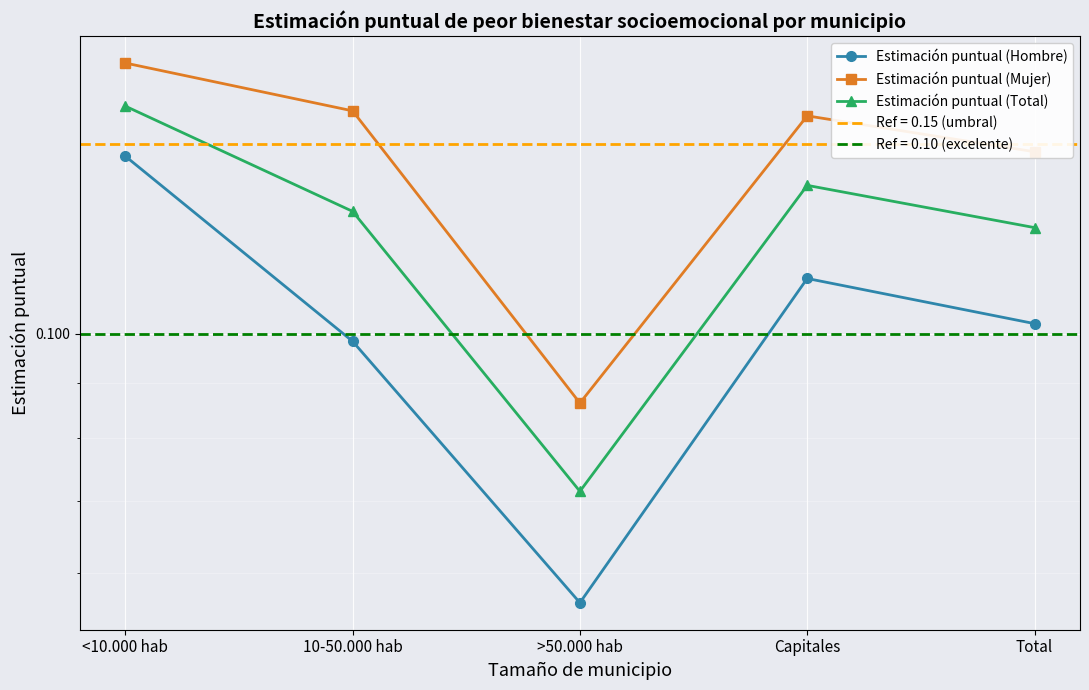

At which category does Estimación puntual (Mujer) reach its first local peak?

Capitales